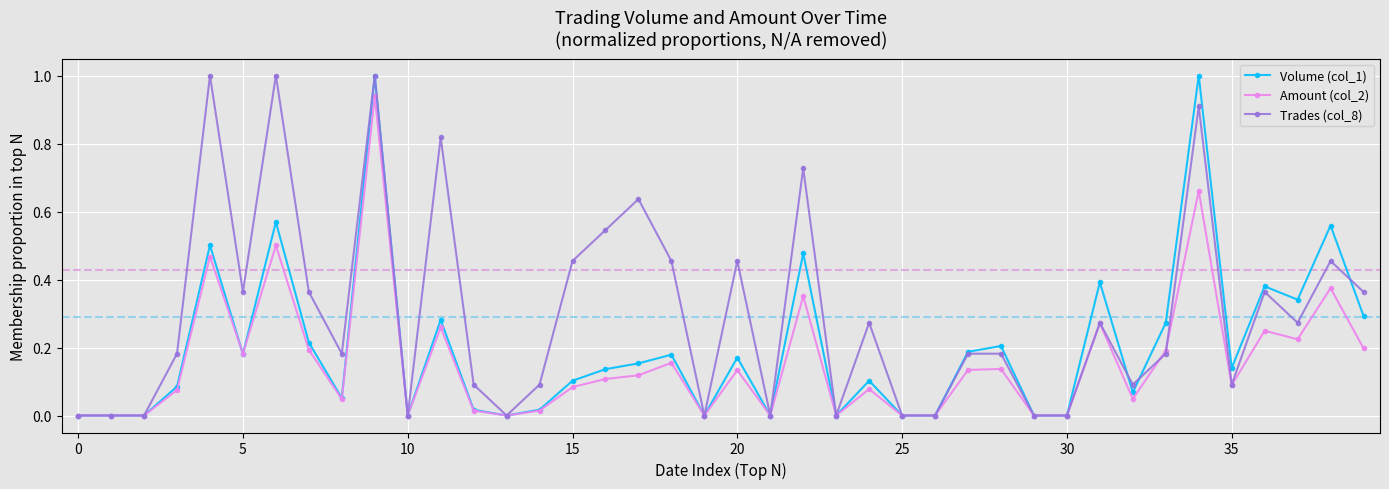

List the series in order of their overall mean, lowest first.

Amount (col_2), Volume (col_1), Trades (col_8)